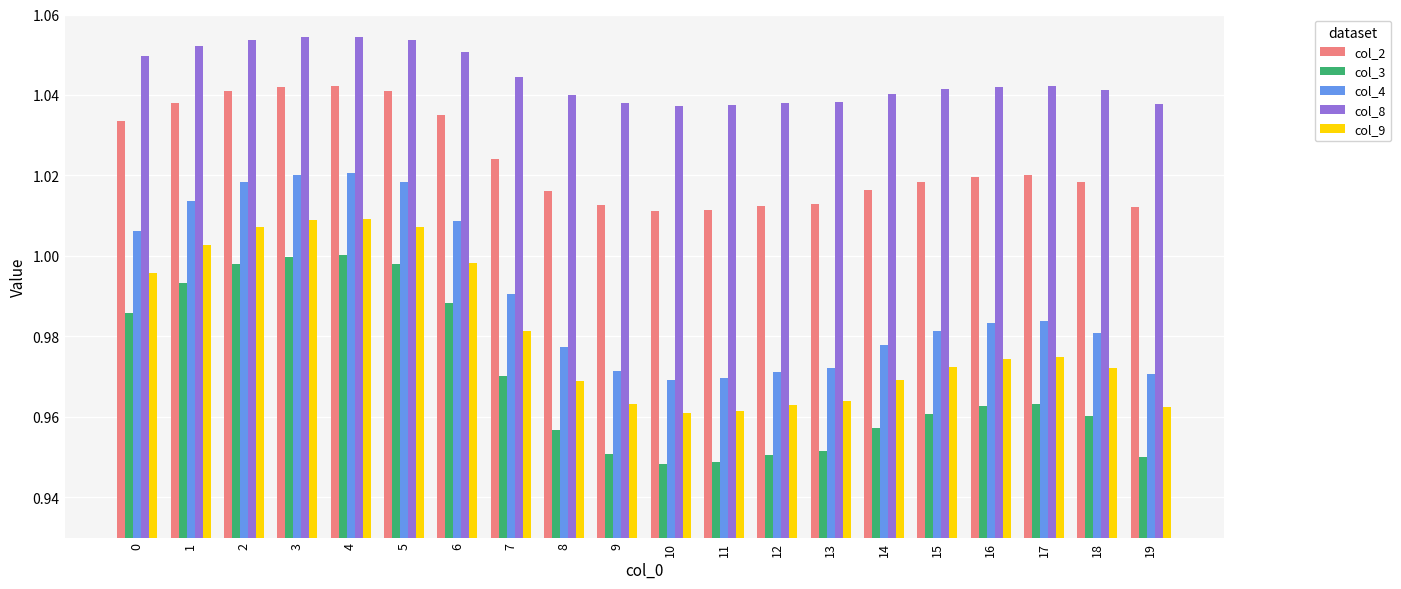

Rank the series at 1 from highest to lowest value.

col_8, col_2, col_4, col_9, col_3